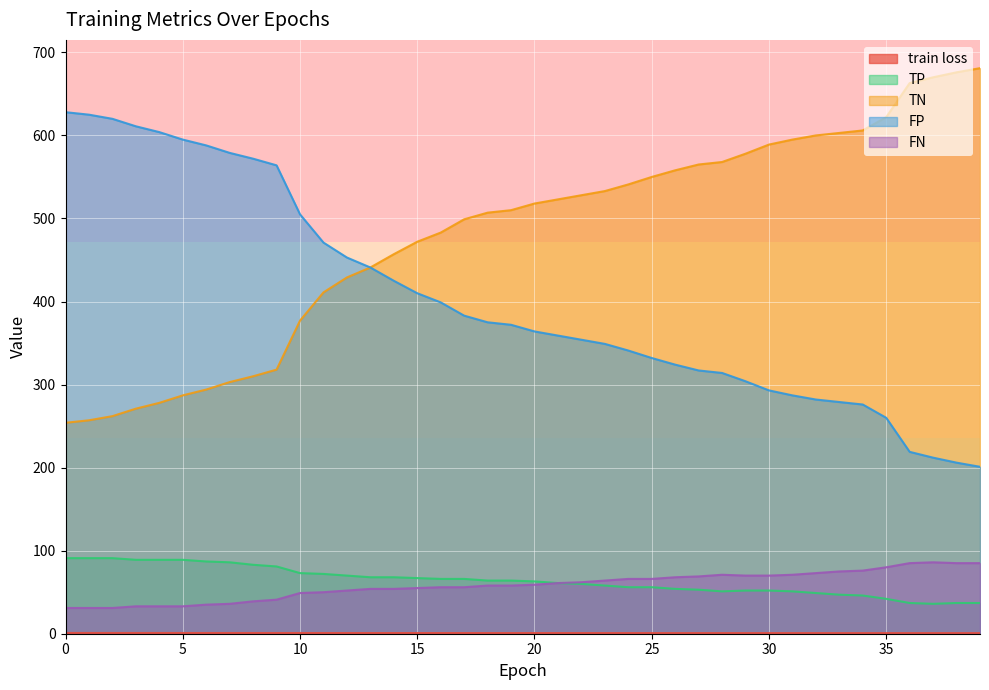

What is the sum of all TP values?

2553.0